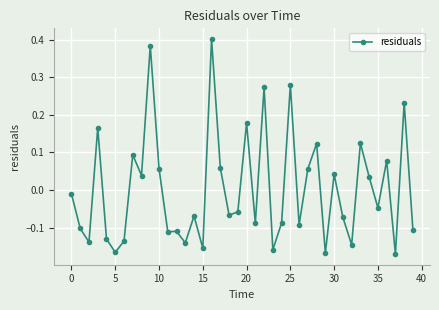

Does the chart have visible grid lines?

Yes